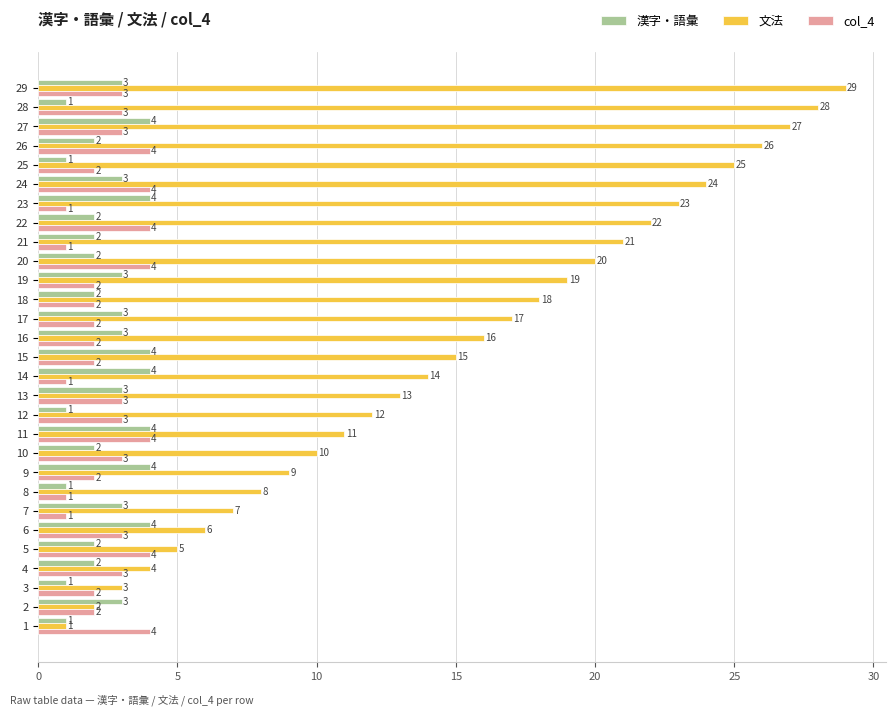

At 15, list the series in order from smallest to largest.

col_4, 漢字・語彙, 文法